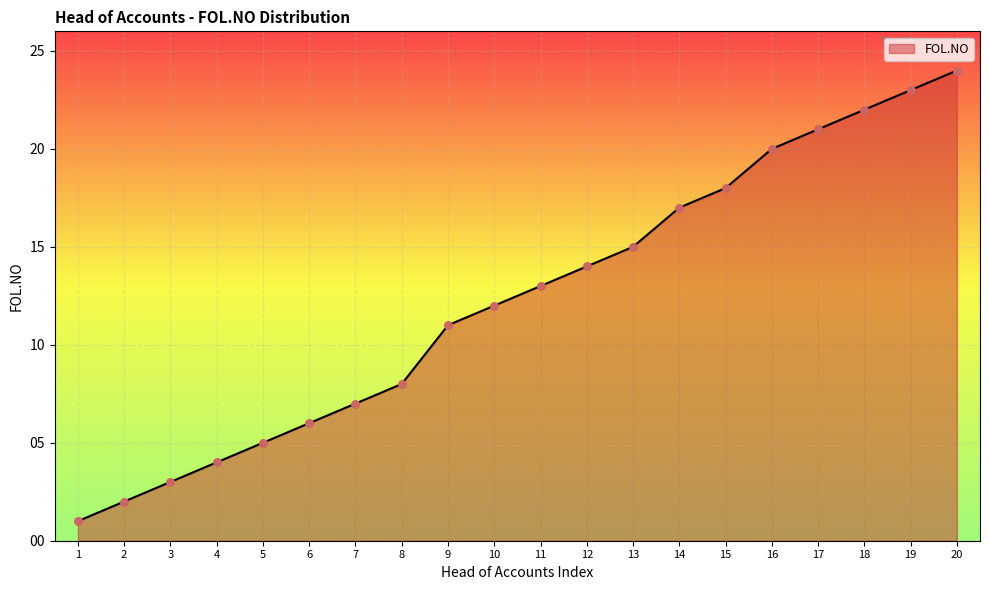

What is the change in value from 10 to 17?

+9